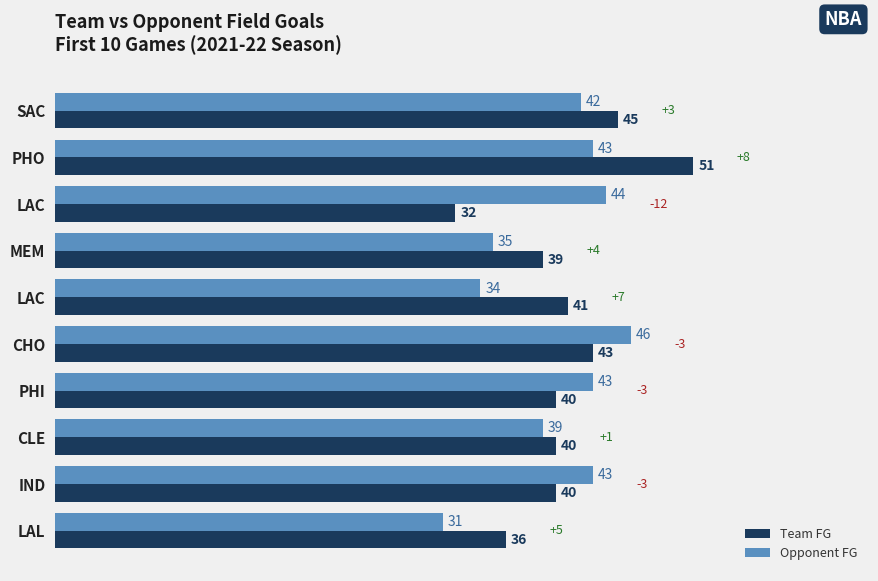

How many categories are shown in the chart?

10